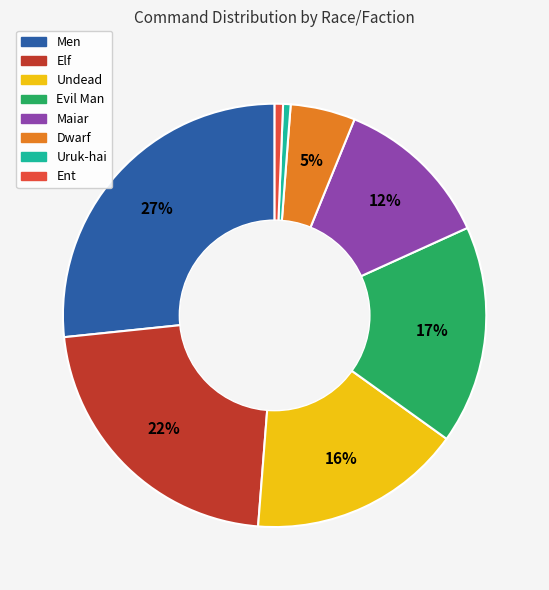

Do Dwarf and Maiar together represent more than half of the pie?

No